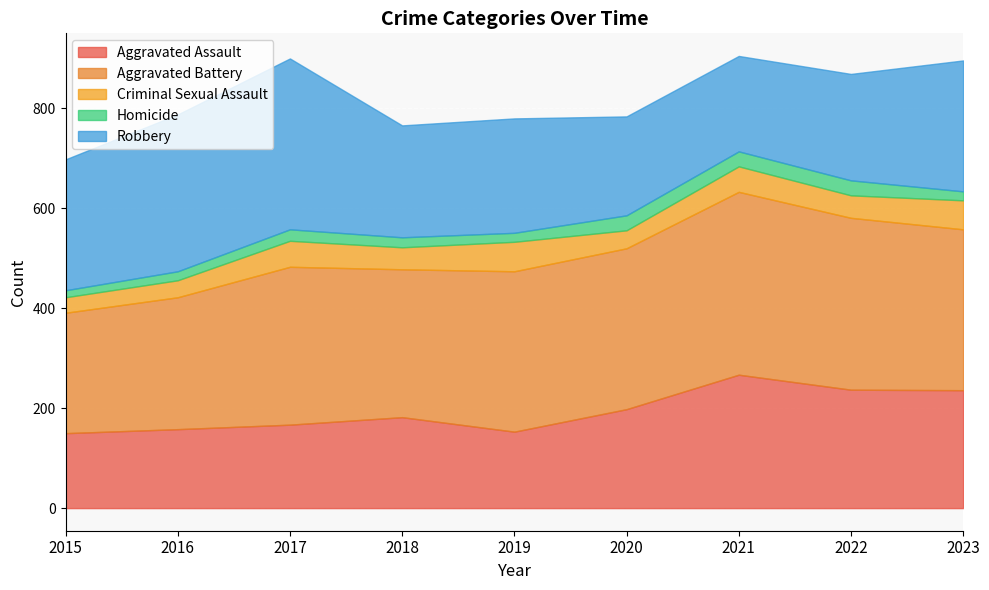

Reading right to left, transcribe all the data shown in this chart.

Aggravated Assault: 2023=236	2022=237	2021=267	2020=198	2019=153	2018=182	2017=167	2016=158	2015=150
Aggravated Battery: 2023=322	2022=344	2021=366	2020=322	2019=321	2018=296	2017=316	2016=264	2015=241
Criminal Sexual Assault: 2023=58	2022=45	2021=51	2020=36	2019=59	2018=44	2017=52	2016=34	2015=31
Homicide: 2023=18	2022=30	2021=30	2020=30	2019=18	2018=20	2017=23	2016=18	2015=14
Robbery: 2023=262	2022=213	2021=191	2020=198	2019=229	2018=224	2017=342	2016=314	2015=262